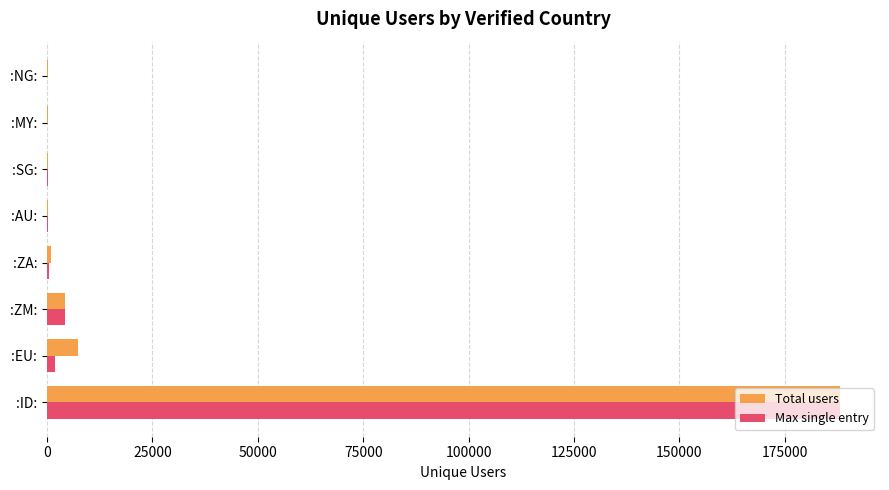

Count the number of categories in the chart.

8